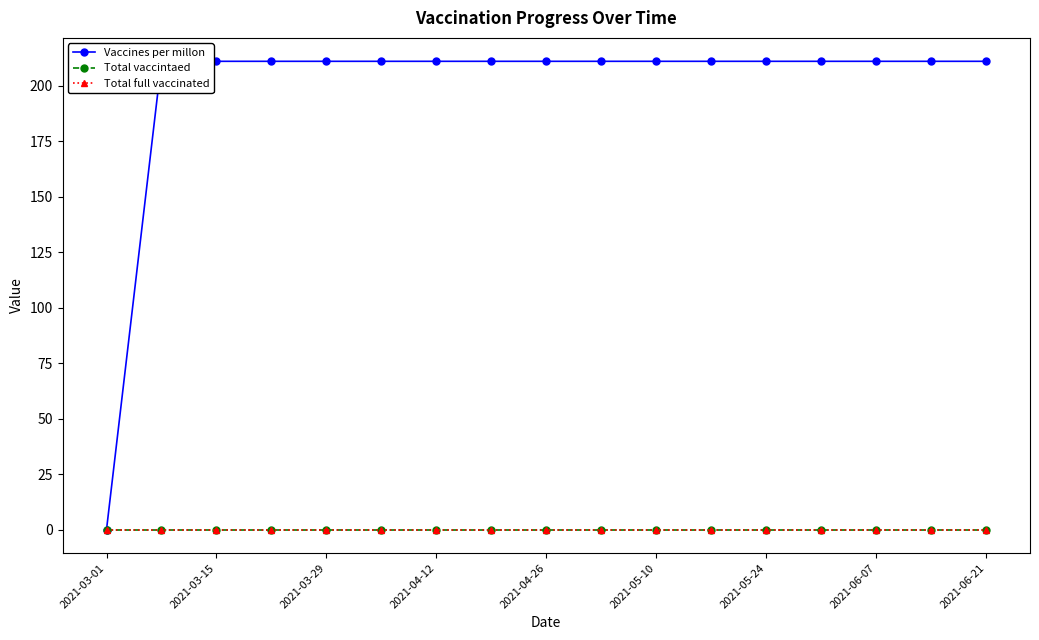

True or false: Total full vaccinated and Total vaccintaed intersect in this chart.

False